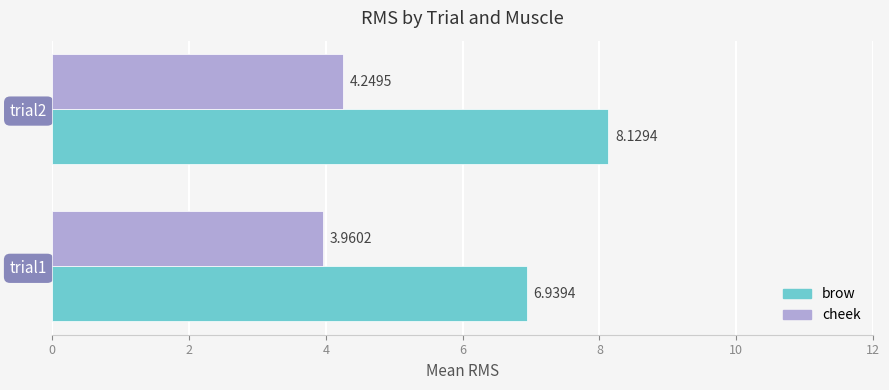

Rank the categories by cheek value from highest to lowest.

trial2, trial1